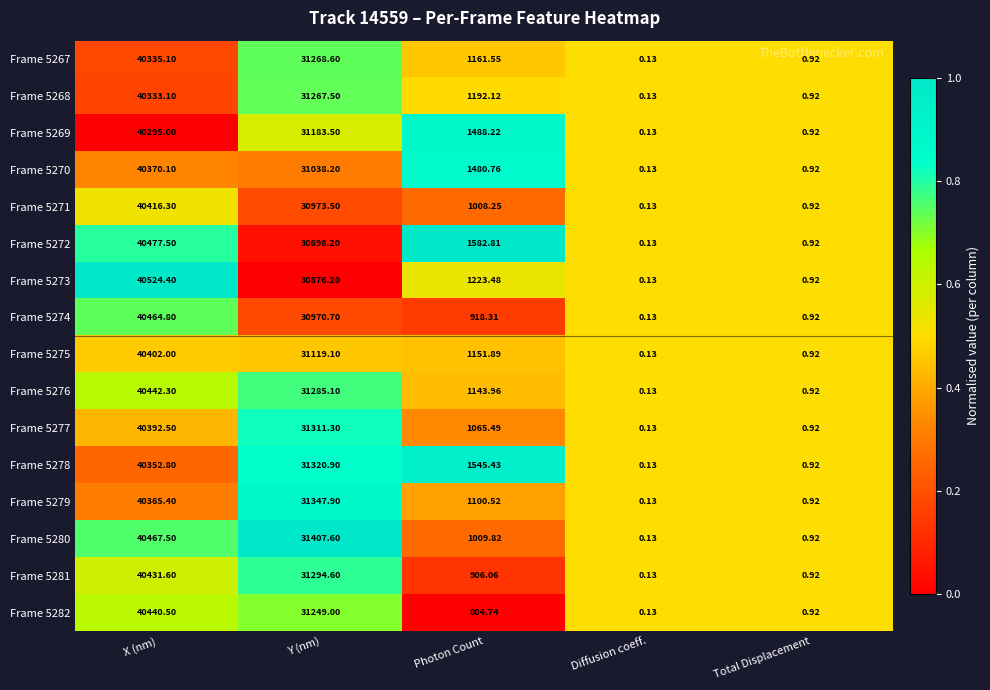

Is the value of Frame 5280 at Diffusion coeff. greater than the value of Frame 5279 at Total Displacement?

No